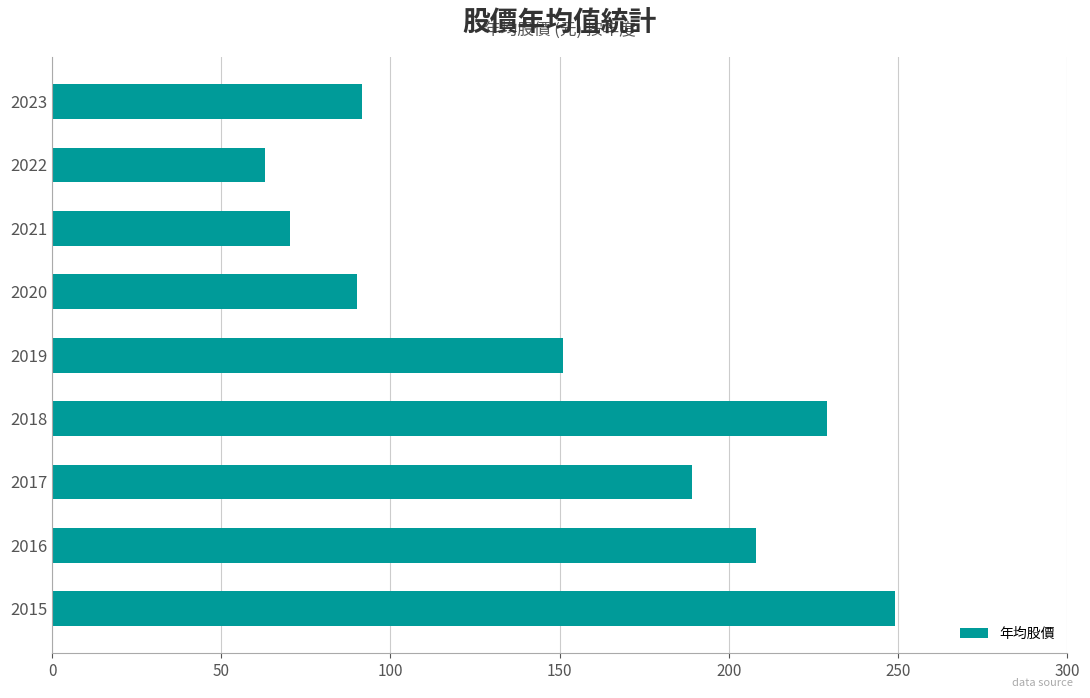

The value at 2017 is 119.5. True or false?

False